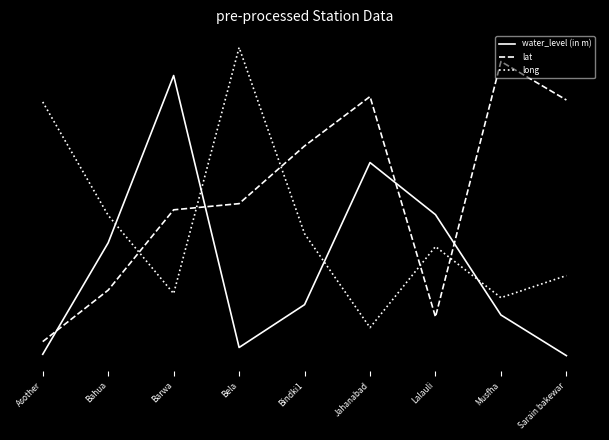

Where is water_level (in m) nearest to the value 0?

Sarain bakewar